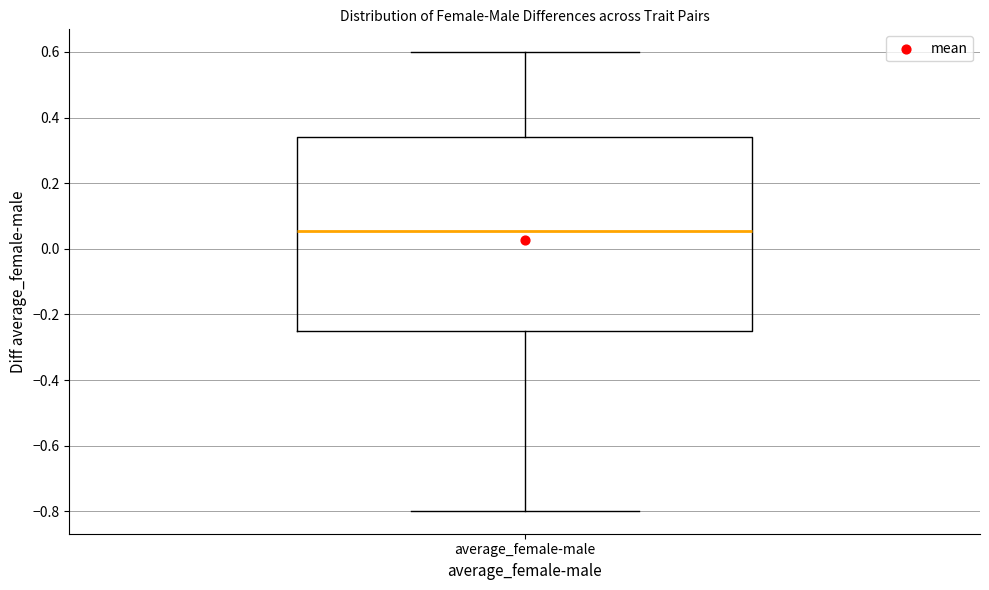

Where does the upper whisker of the box for average_female-male end on the y-axis? The values are not printed on the chart, so give them approximately, as read against the axis.

0.60